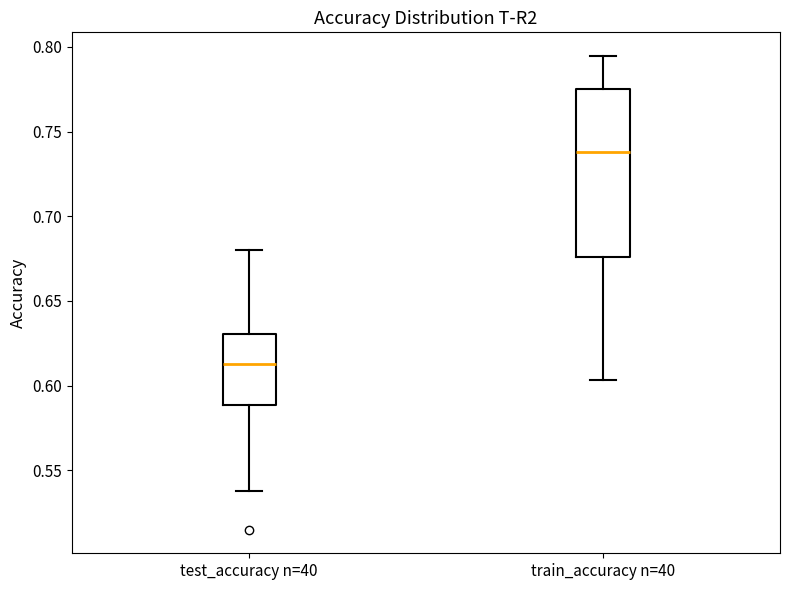

Which box has the lowest median line?

test_accuracy n=40